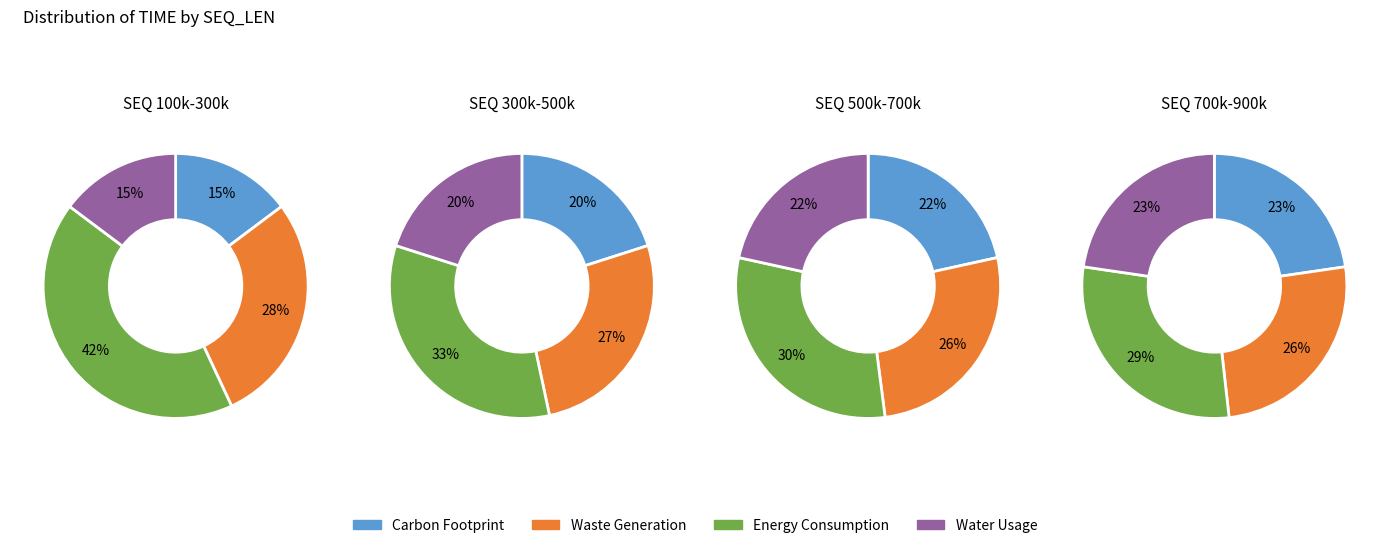

What percentage do 600000 and 400000 together represent?

22.3%